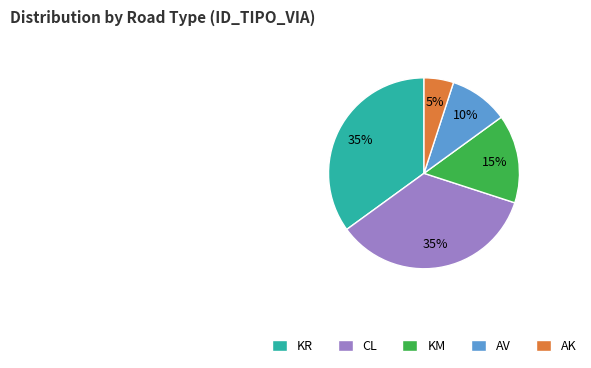

True or false: AK accounts for 12% of the total.

False